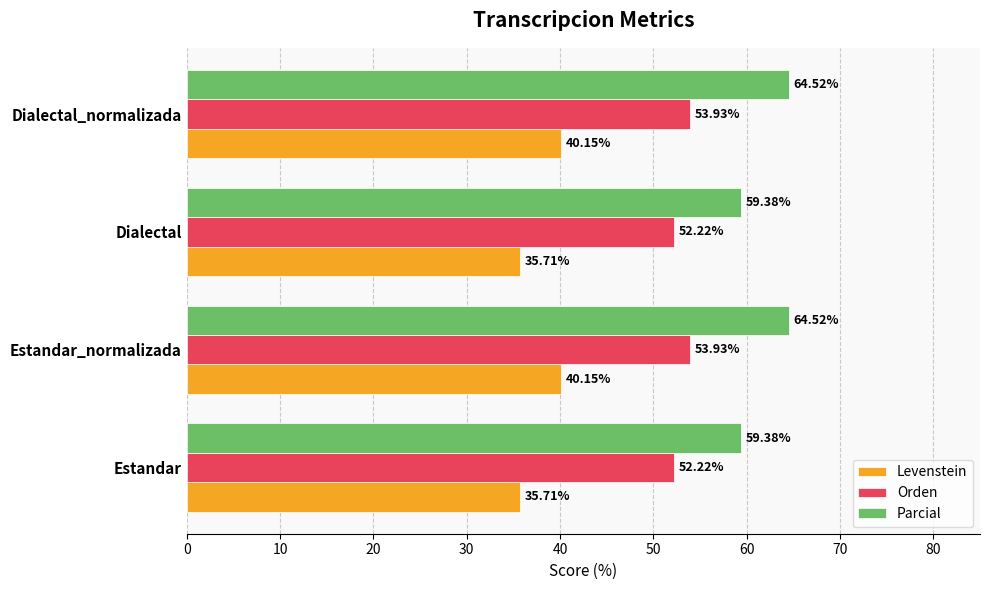

What is the total value across all series at Estandar_normalizada?

158.6